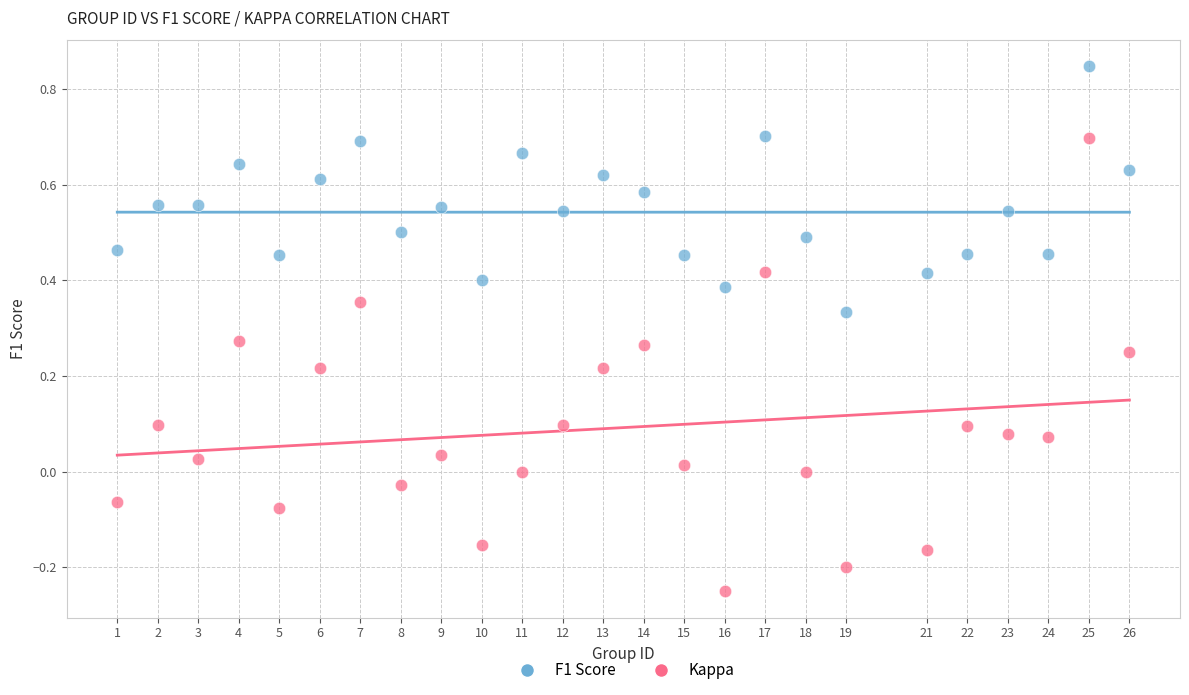

Which series has the widest spread of Y values?

Kappa